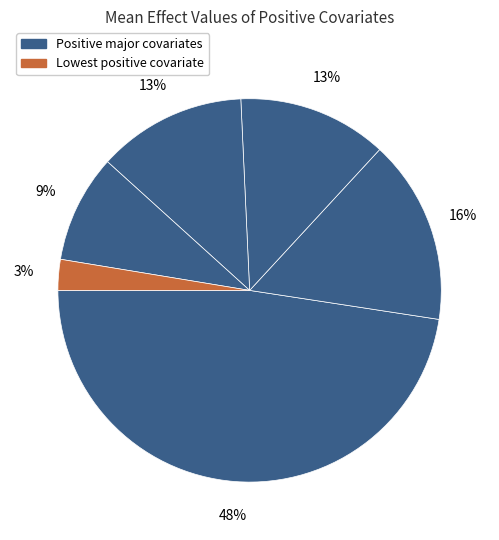

Is there any slice that represents more than half of the pie?

No